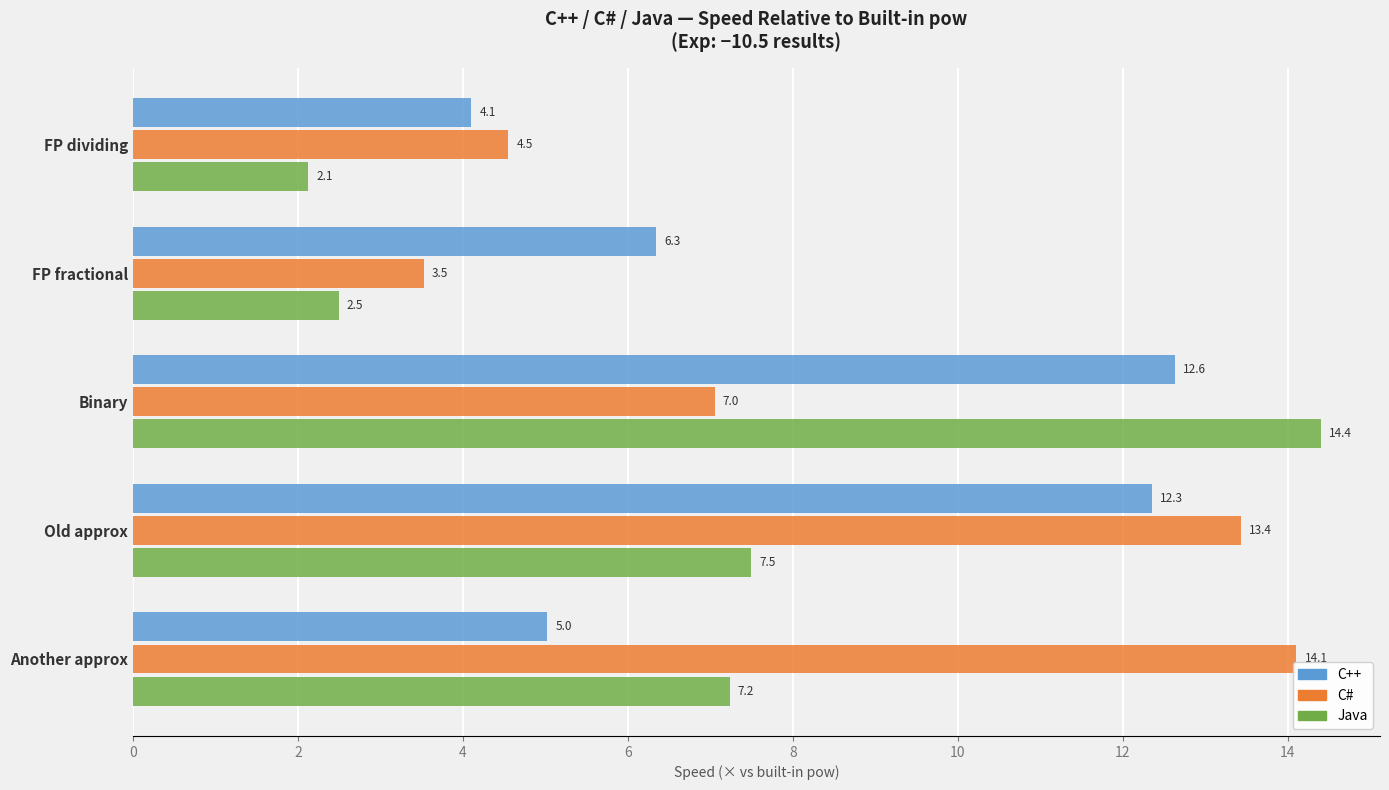

True or false: Java has a value of 7.2 at Another approx.

True